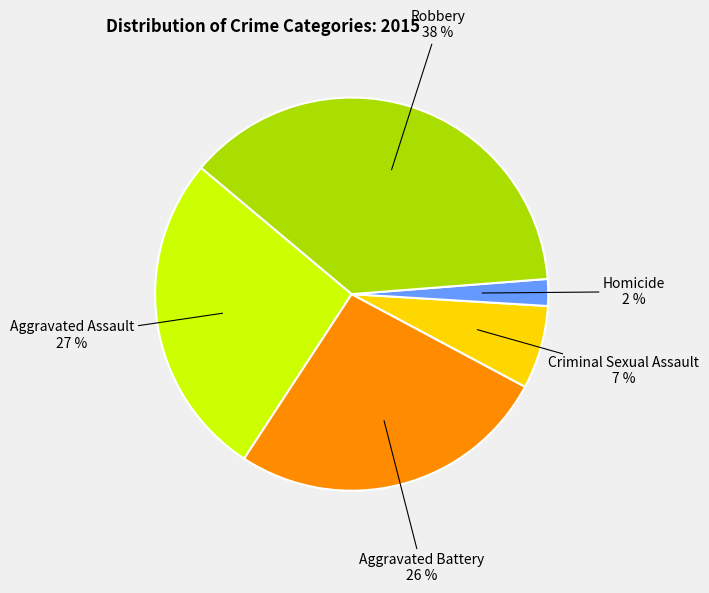

Which category has the biggest portion of the pie?

Robbery